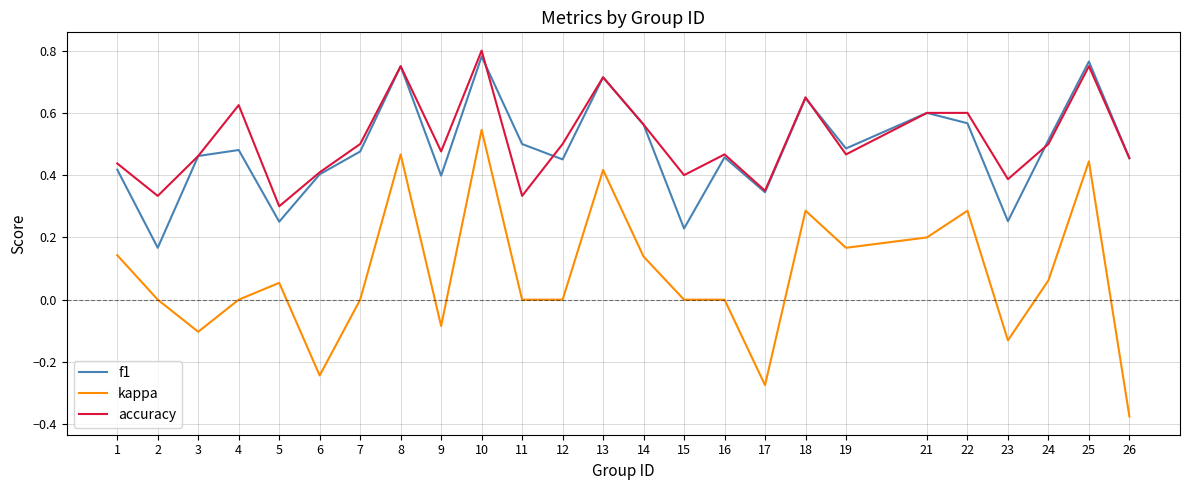

Rank the series at 11 from highest to lowest value.

f1, accuracy, kappa